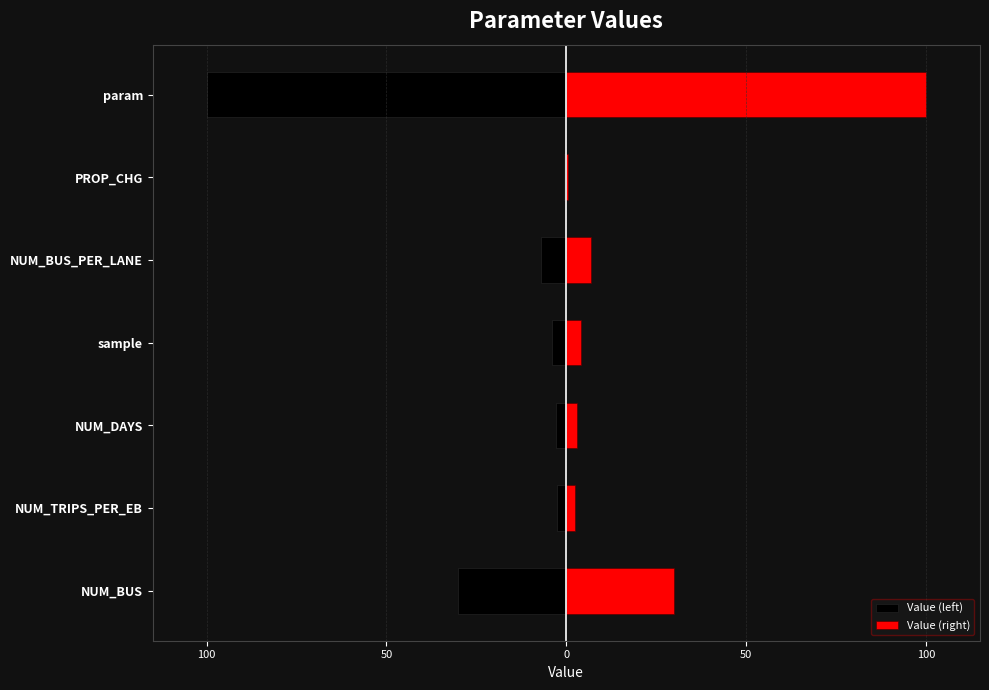

What is the spread (max minus min) of values at NUM_TRIPS_PER_EB?

5.0